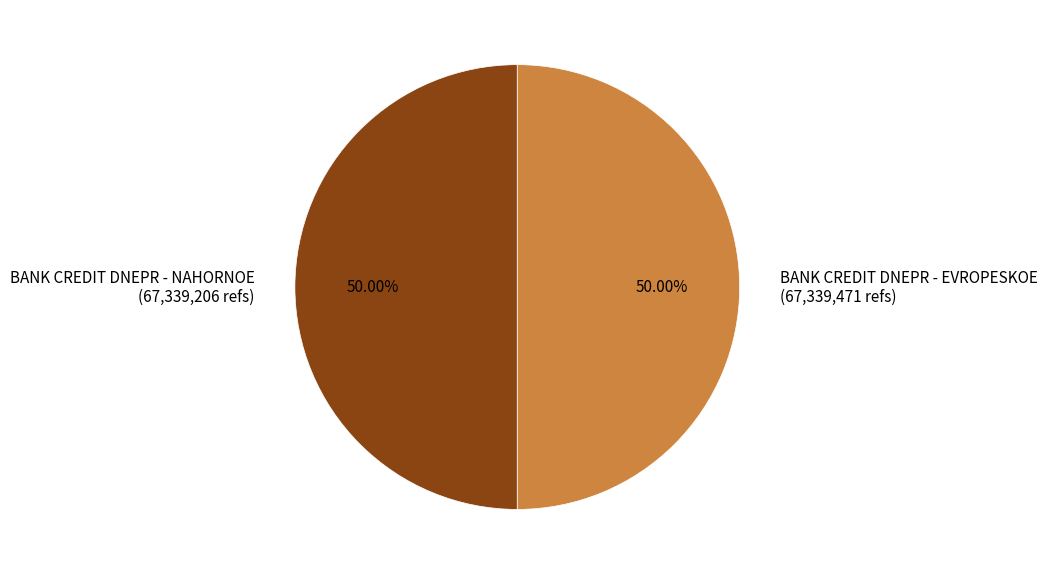

Count the number of slices in the pie.

2